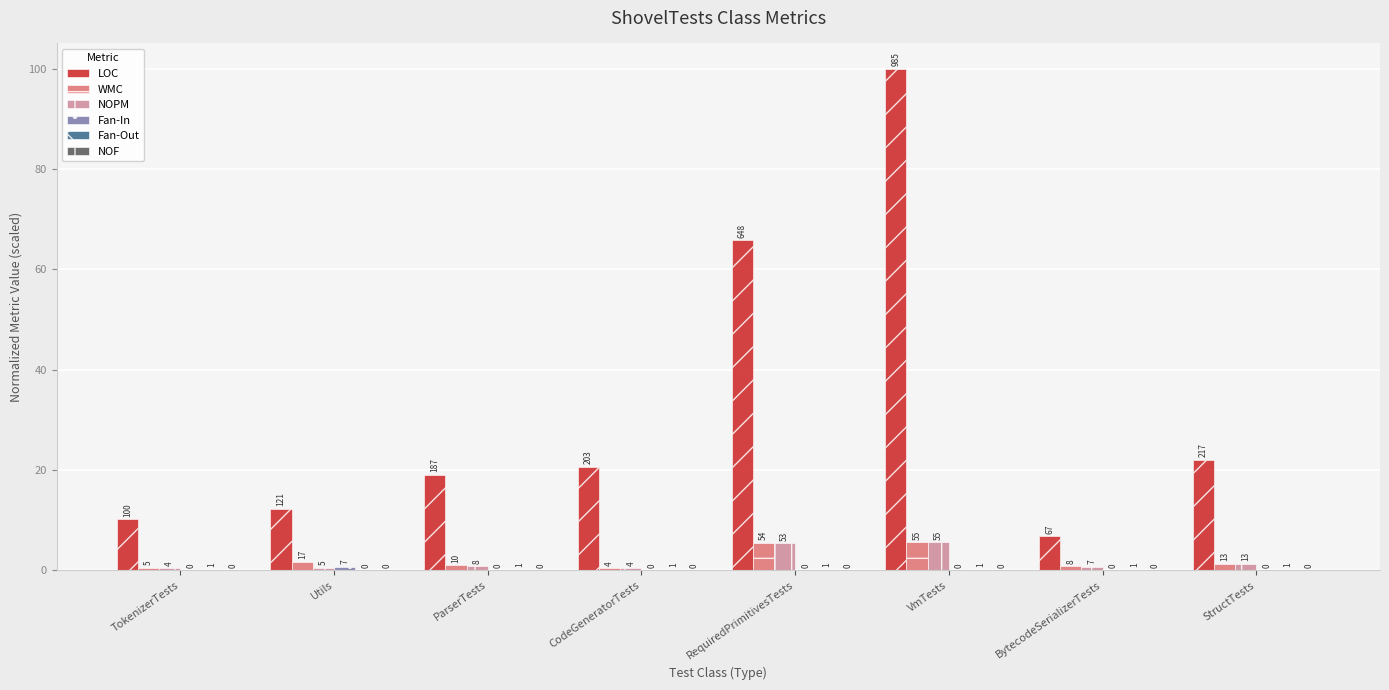

The LOC series shows 20.6 at CodeGeneratorTests. True or false?

True